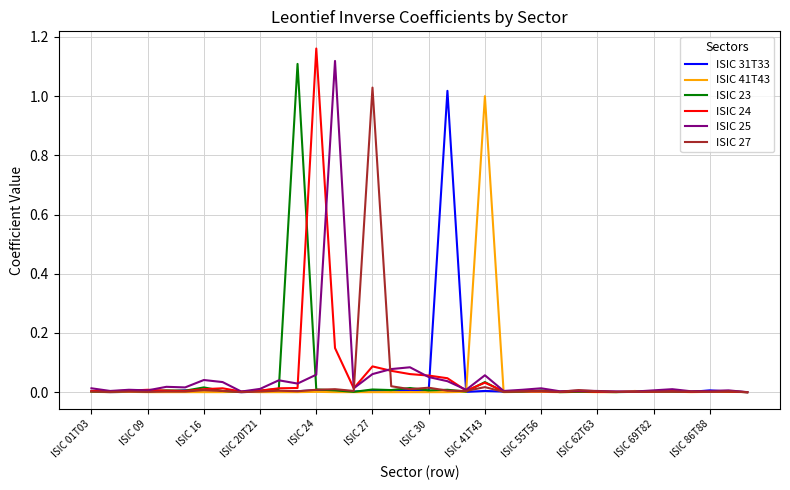

What is the sum of all ISIC 23 values?

1.3